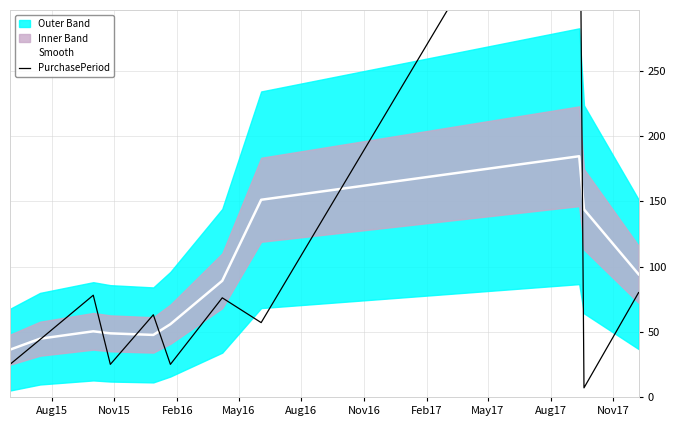

What is the minimum value for Smooth?

36.3